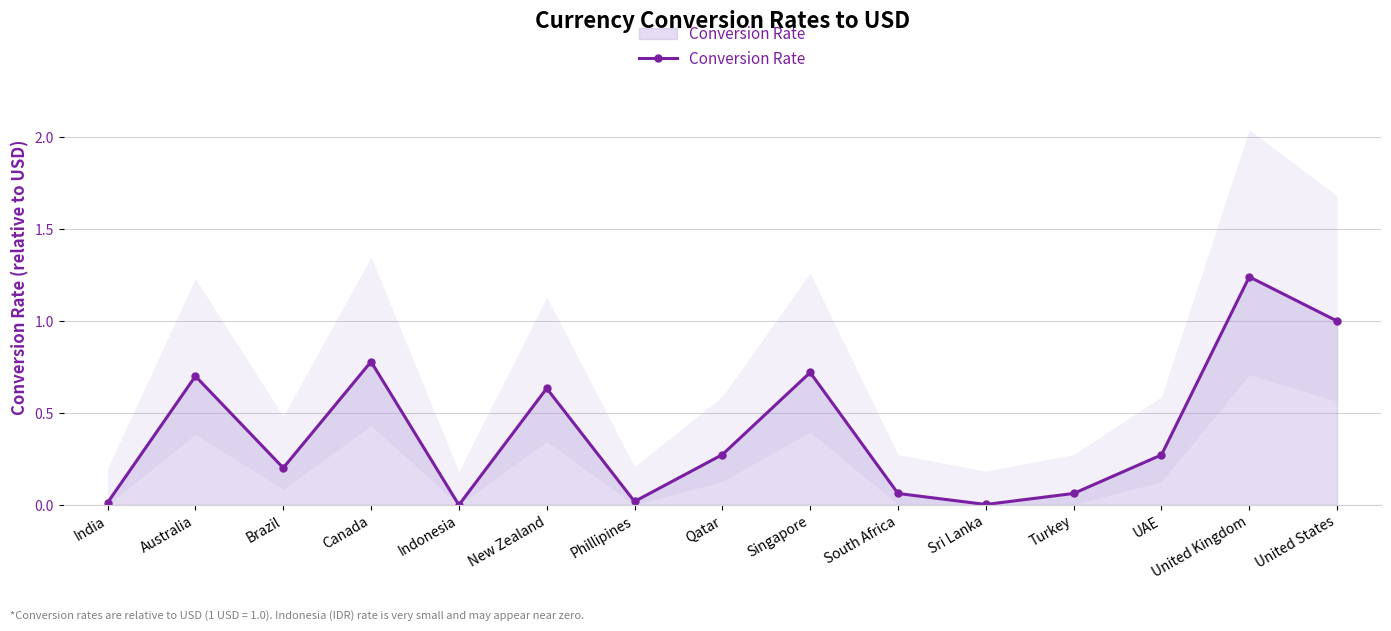

What is the label of the 13th point from the left?

UAE